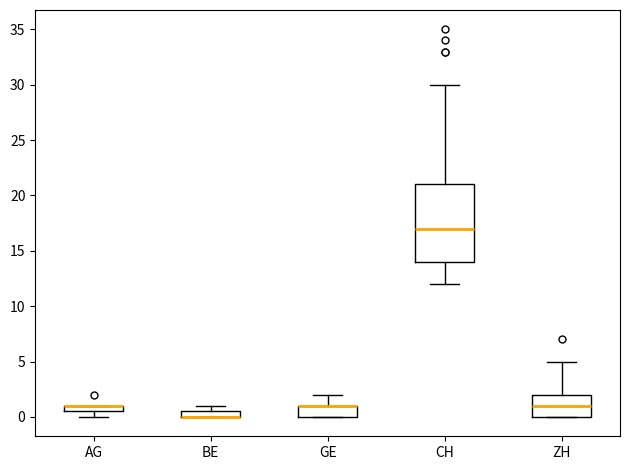

Which box is the tallest, from its lower edge to its upper edge?

CH